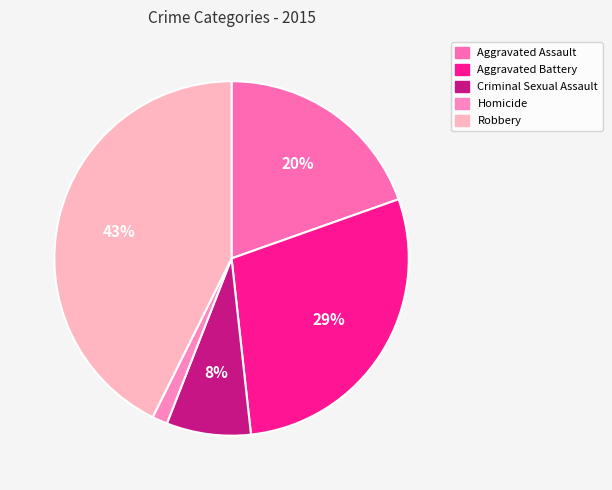

Combined, do Aggravated Battery and Robbery account for over 50%?

Yes